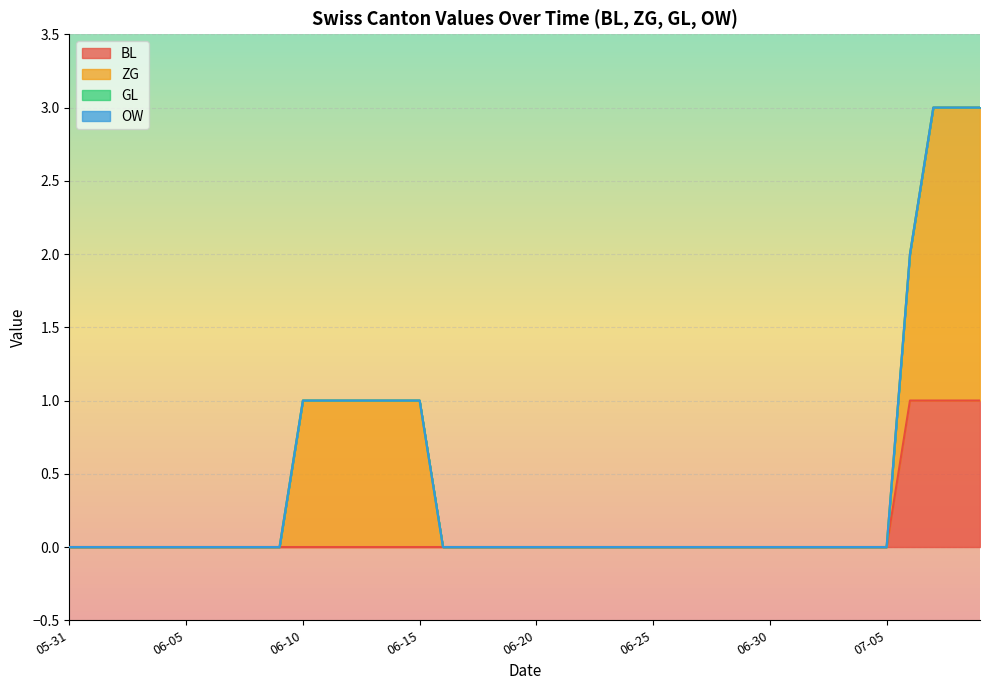

Does the chart display data point markers on the line(s)?

No